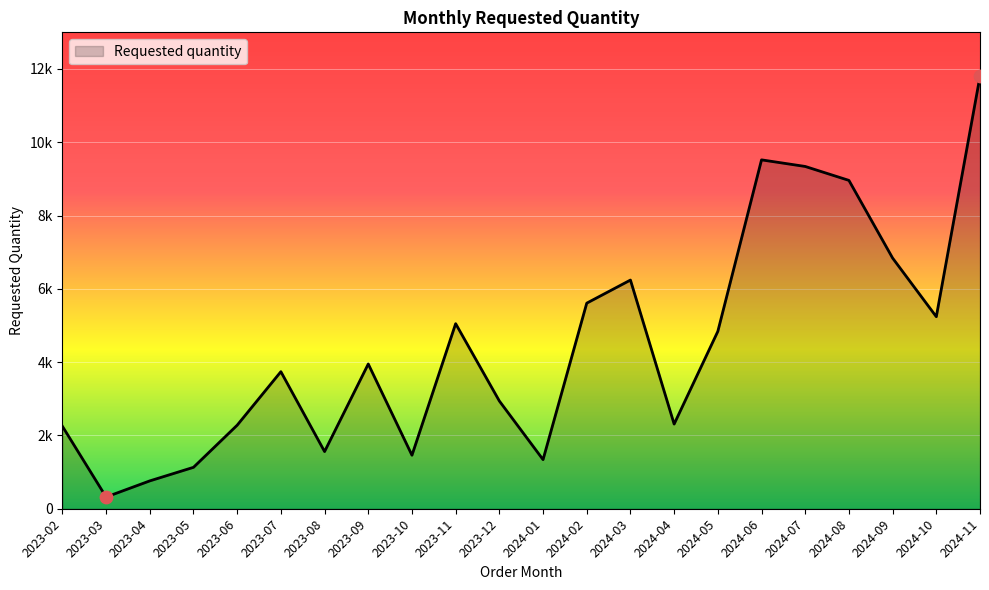

Does the chart have visible grid lines?

Yes